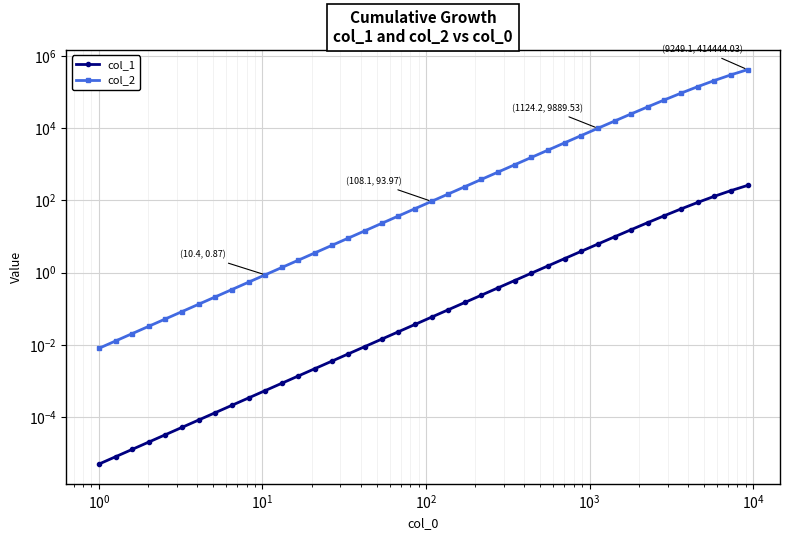

How many series are shown in this chart?

2